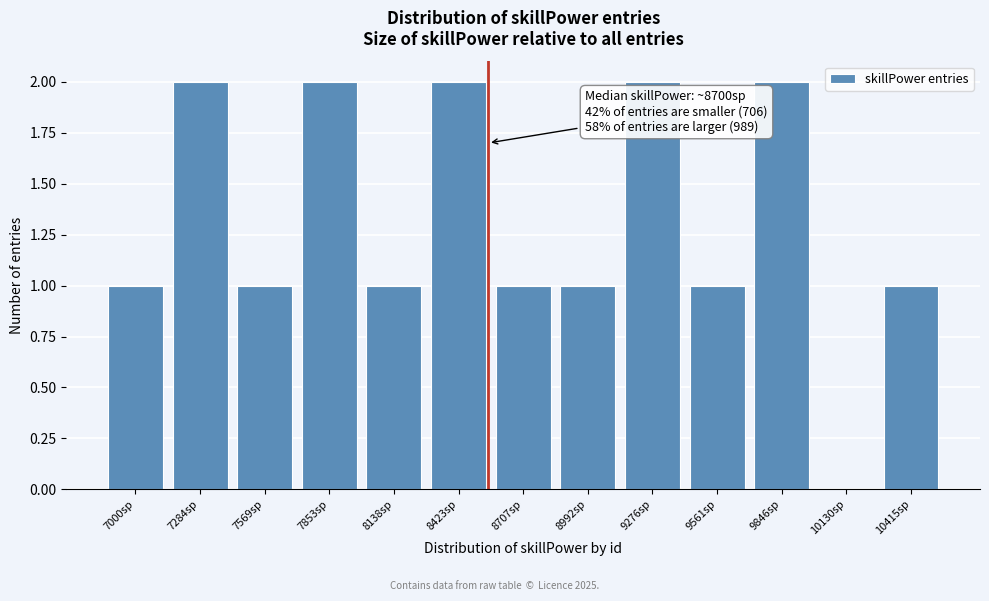

Reading left to right, what are all the values shown in this chart?

7000sp=1	7284sp=2	7569sp=1	7853sp=2	8138sp=1	8423sp=2	8707sp=1	8992sp=1	9276sp=2	9561sp=1	9846sp=2	10130sp=0	10415sp=1